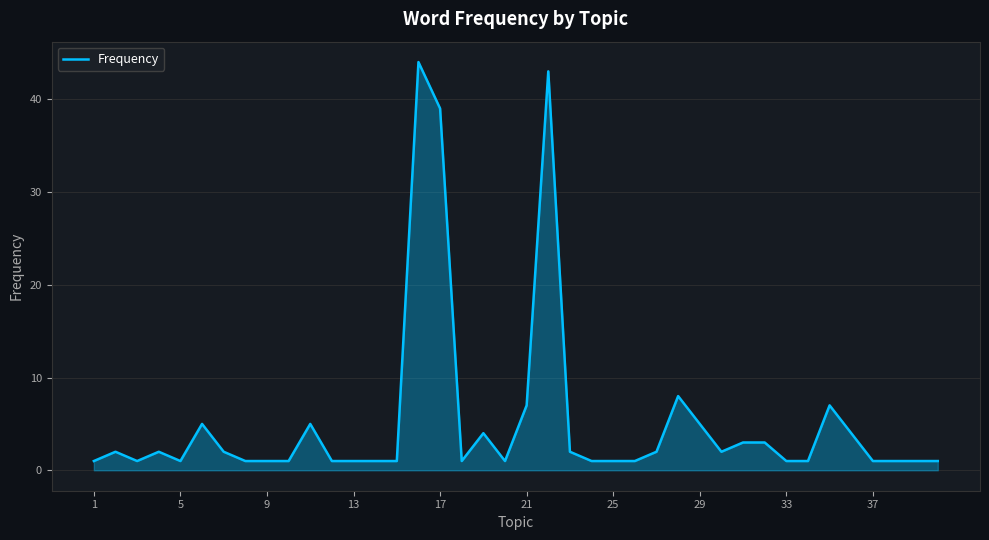

What is the greatest value displayed?

44